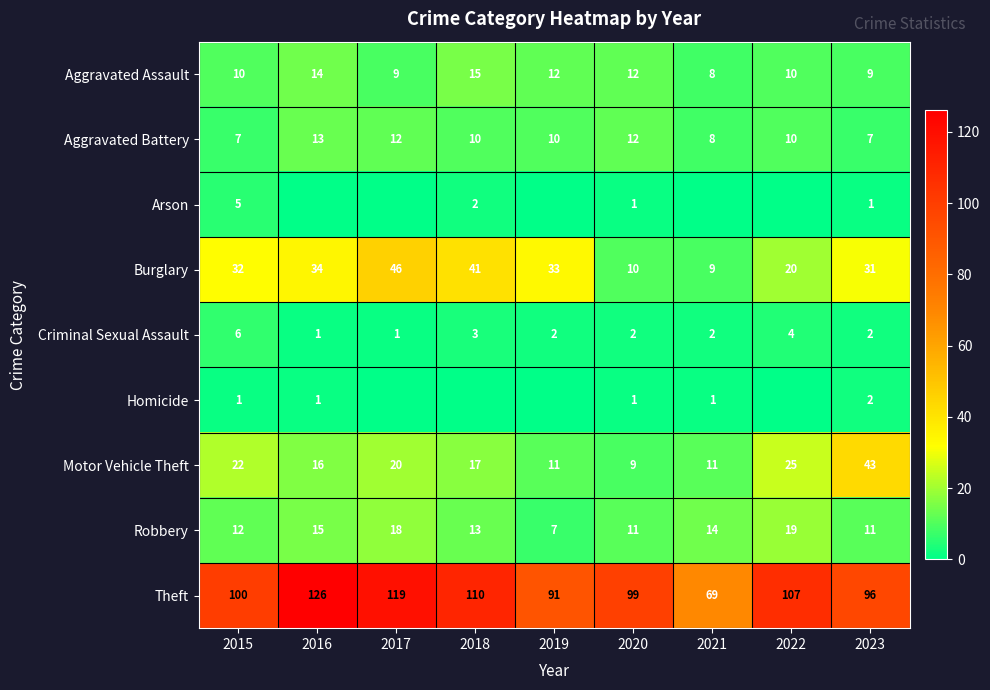

At 2015, list the series in order from smallest to largest.

Homicide, Arson, Criminal Sexual Assault, Aggravated Battery, Aggravated Assault, Robbery, Motor Vehicle Theft, Burglary, Theft